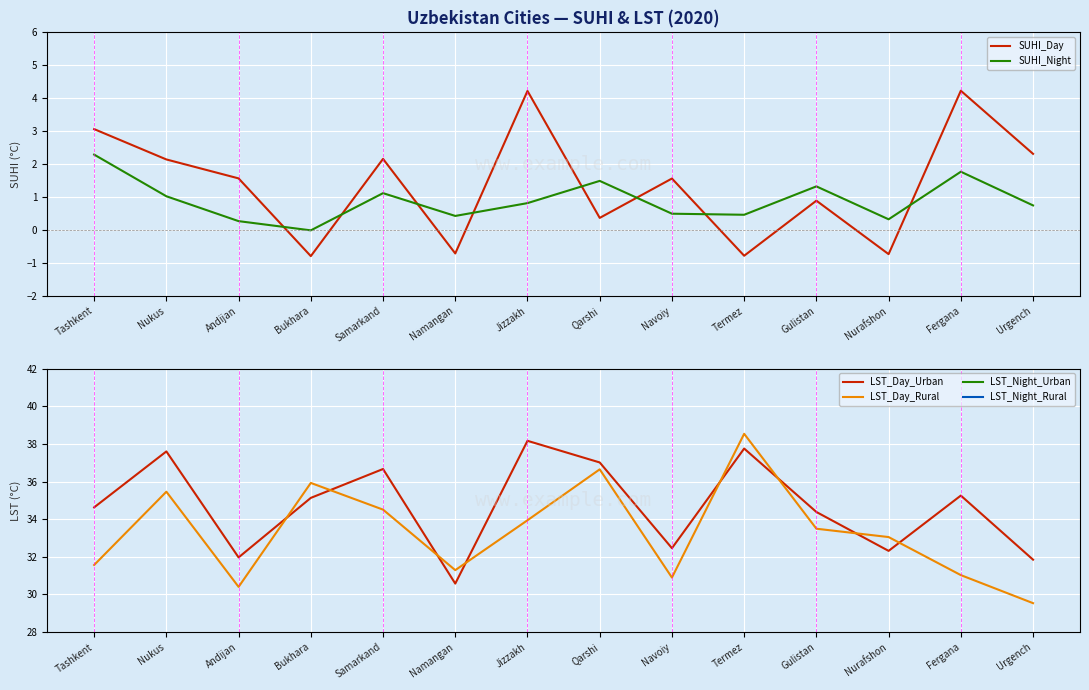

Rank the series at Tashkent from lowest to highest value.

SUHI_Night, SUHI_Day, LST_Night_Rural, LST_Night_Urban, LST_Day_Rural, LST_Day_Urban